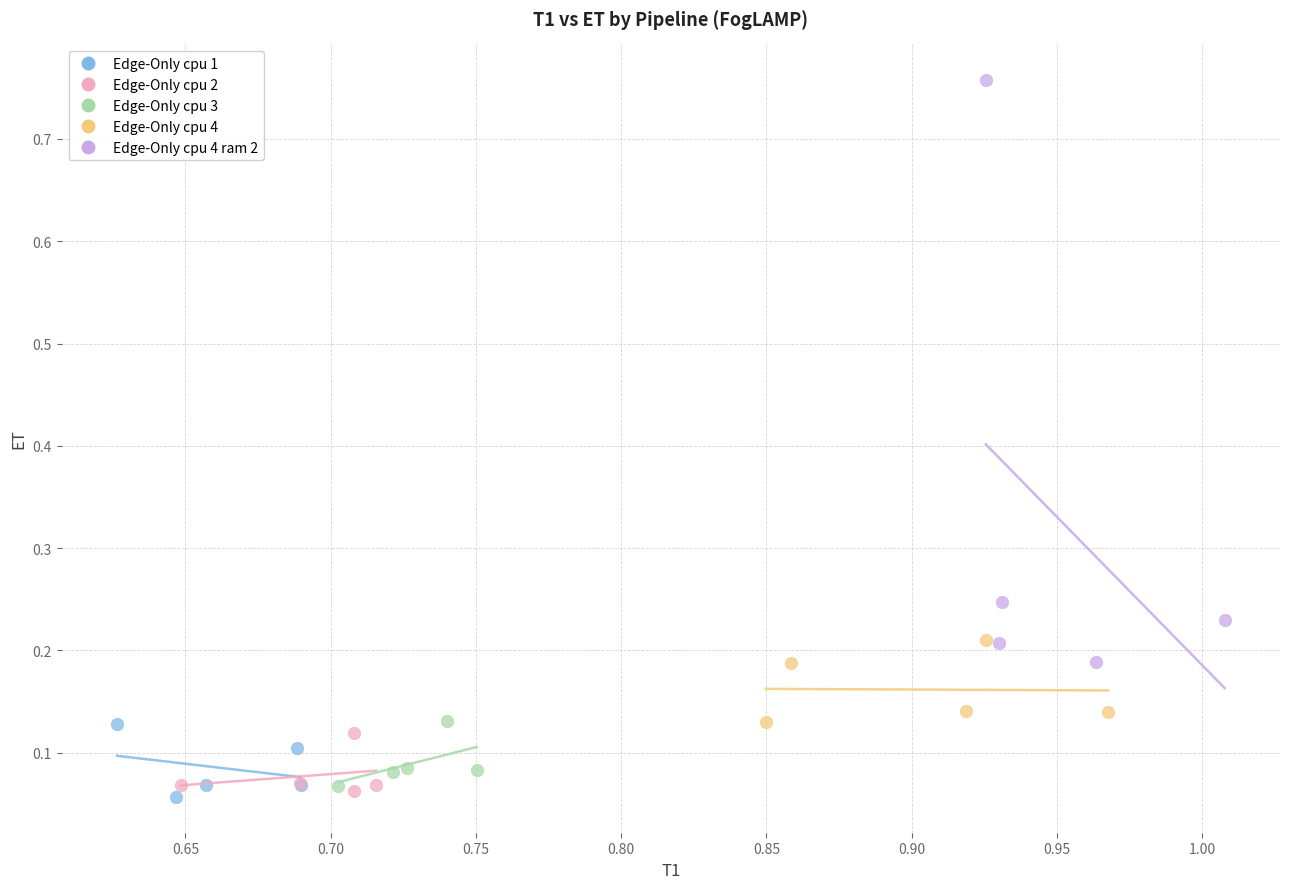

Which series reaches the maximum Y coordinate?

Edge-Only cpu 4 ram 2